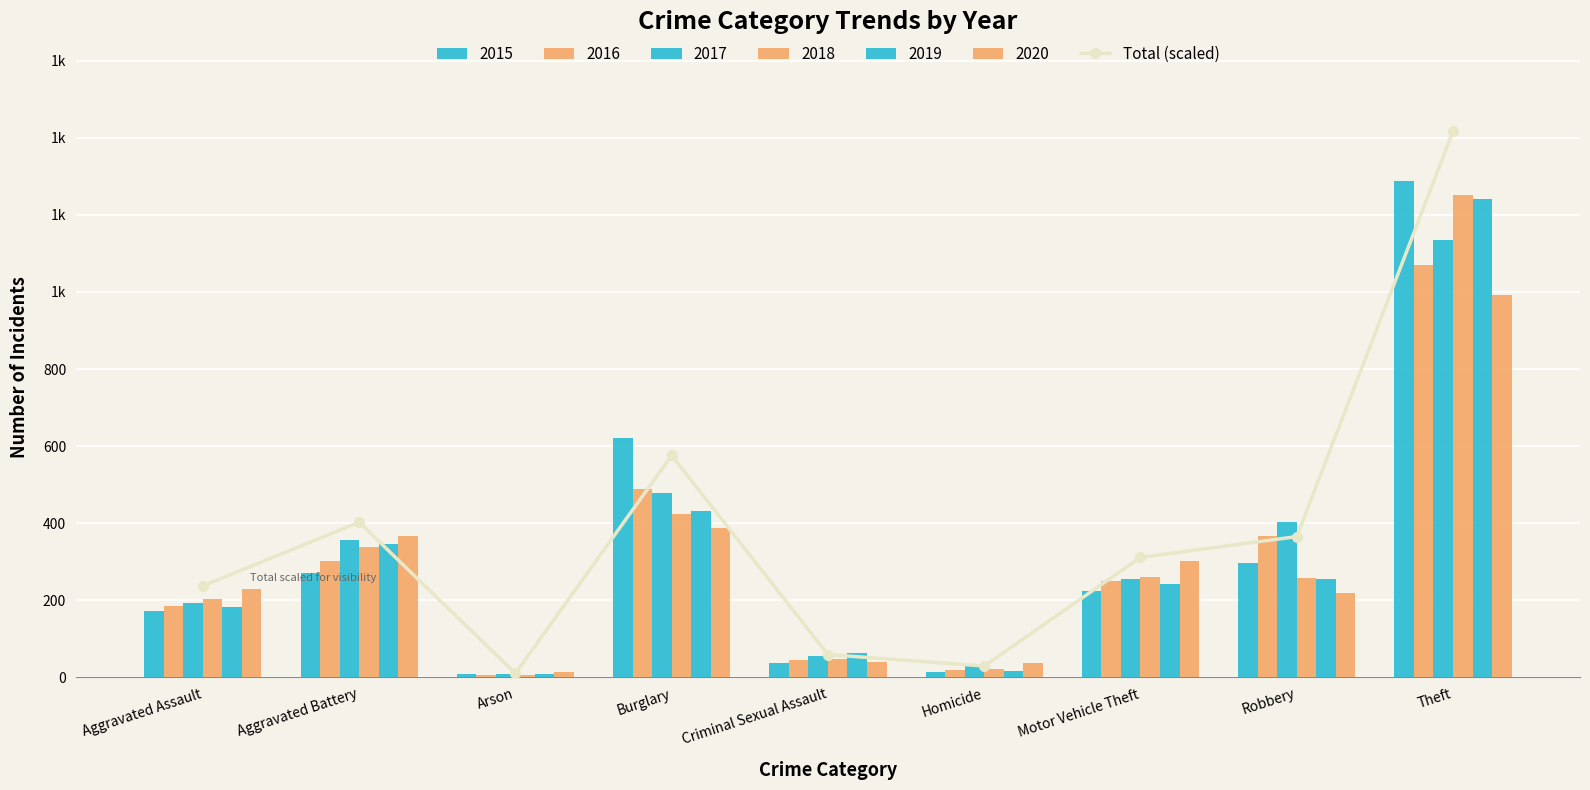

What is the approximate value at Aggravated Battery?

402.7